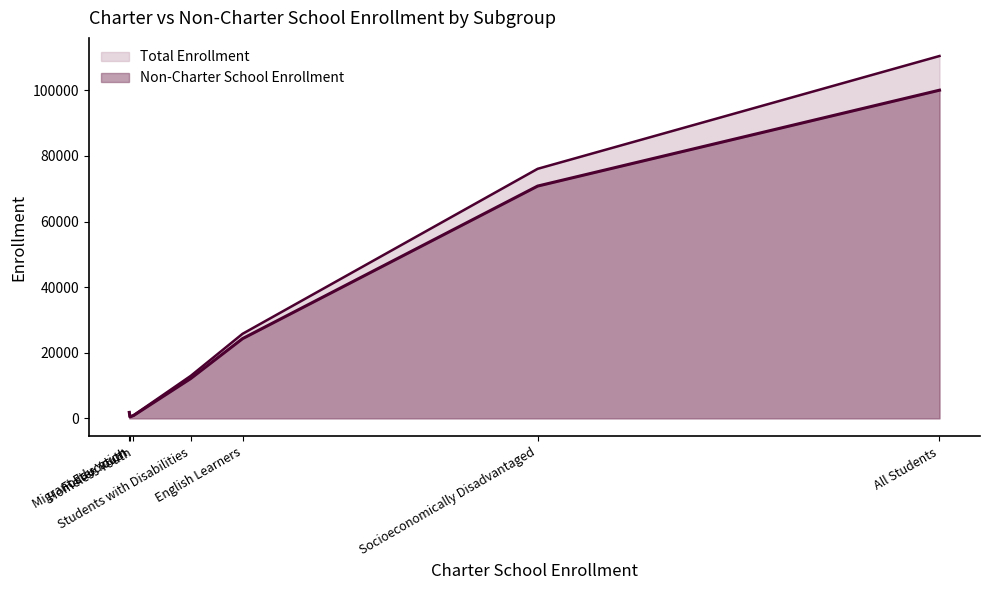

Count the number of data series in this chart.

2